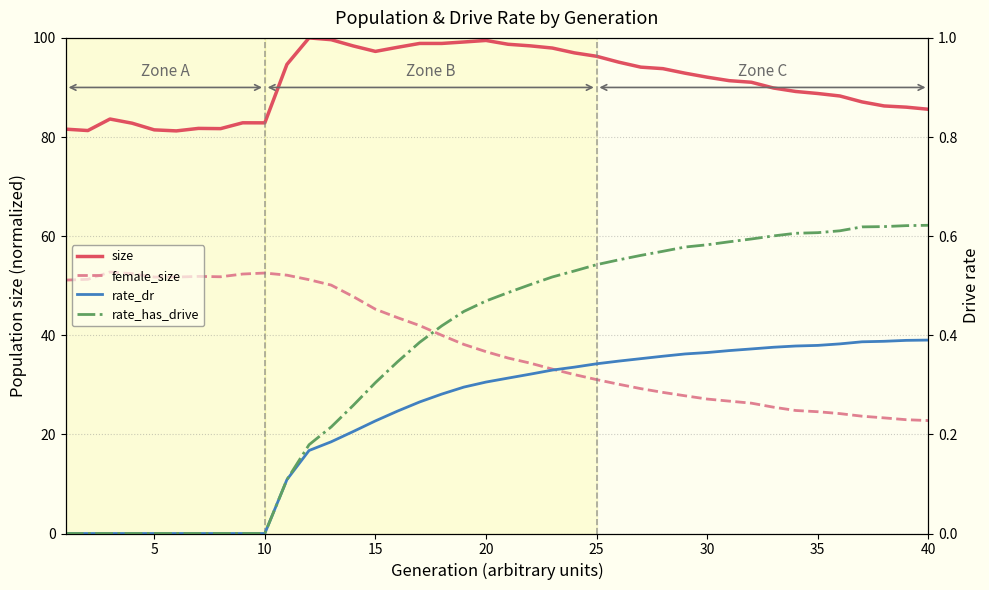

Count the number of data series in this chart.

4